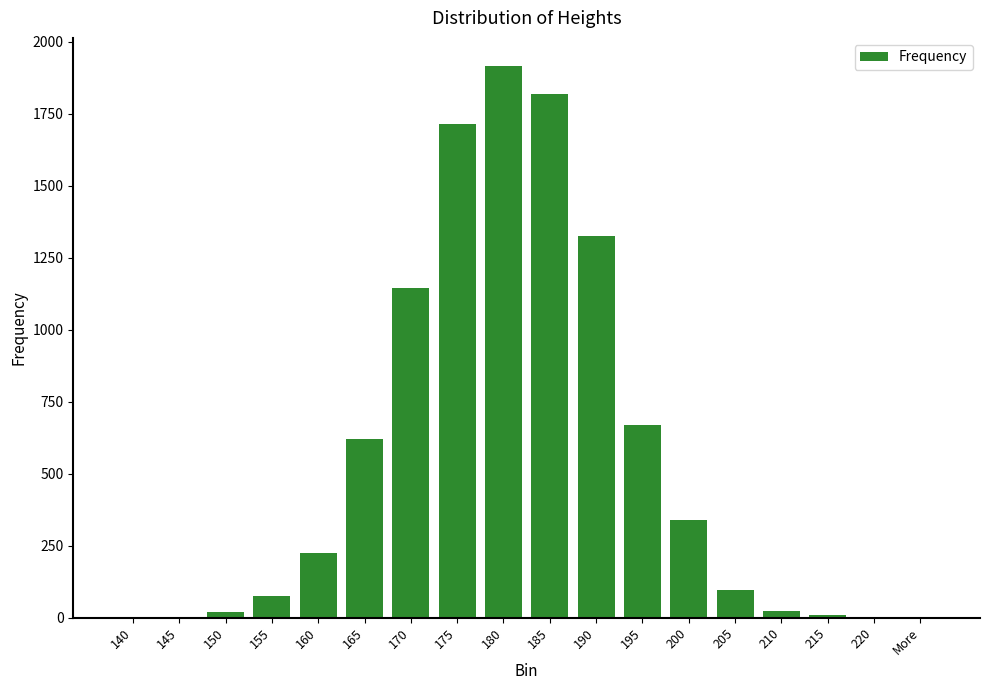

Where is the data nearest to the value 959?

170